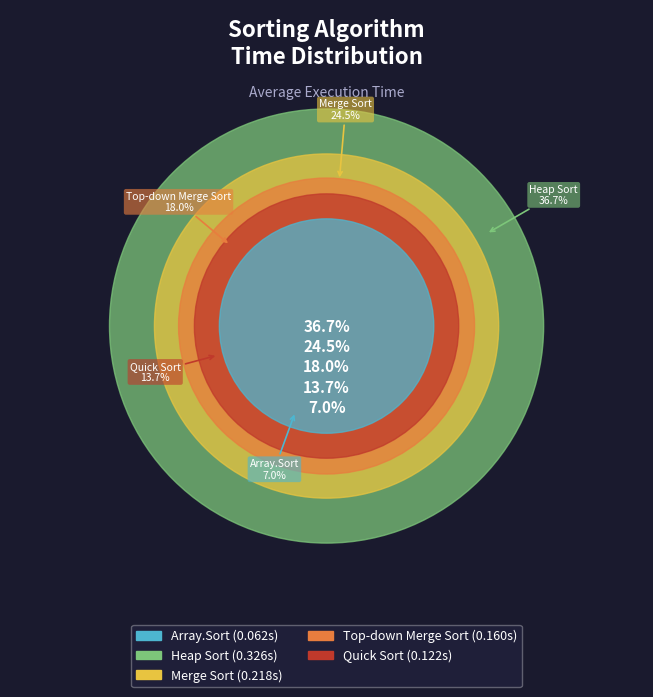

To the nearest percent, what is the average slice percentage?

20%